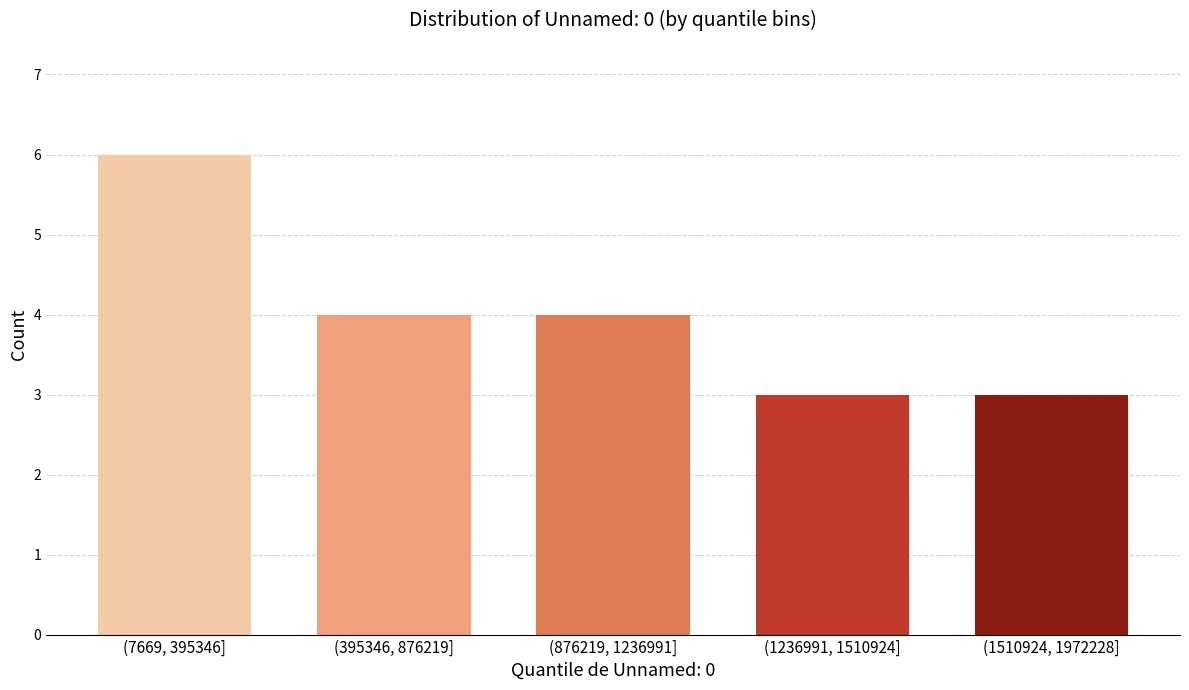

Reading left to right, transcribe all the data shown in this chart.

6	4	4	3	3